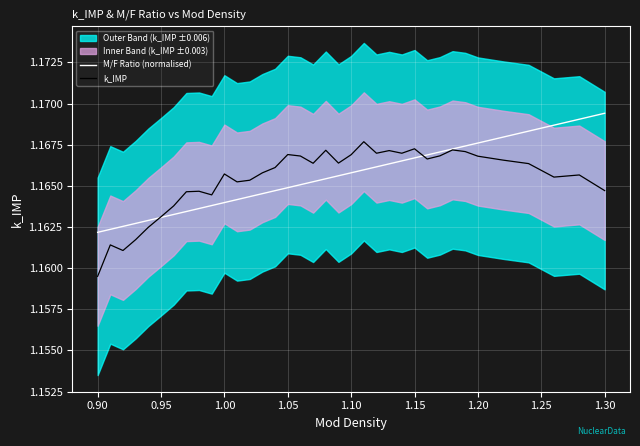

The value of M/F Ratio (normalised) at 1.20 is 0.5. True or false?

False